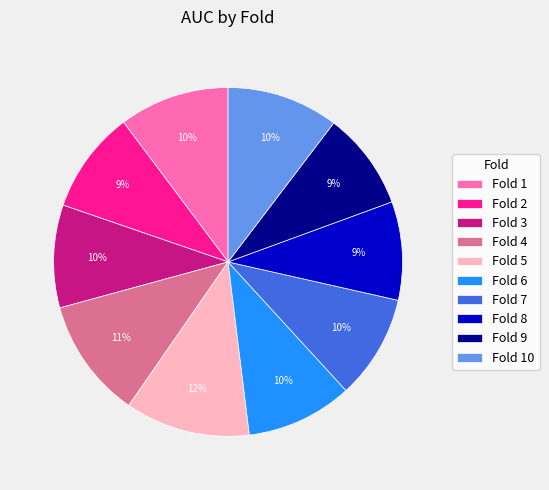

To the nearest percent, what is the average slice percentage?

10%